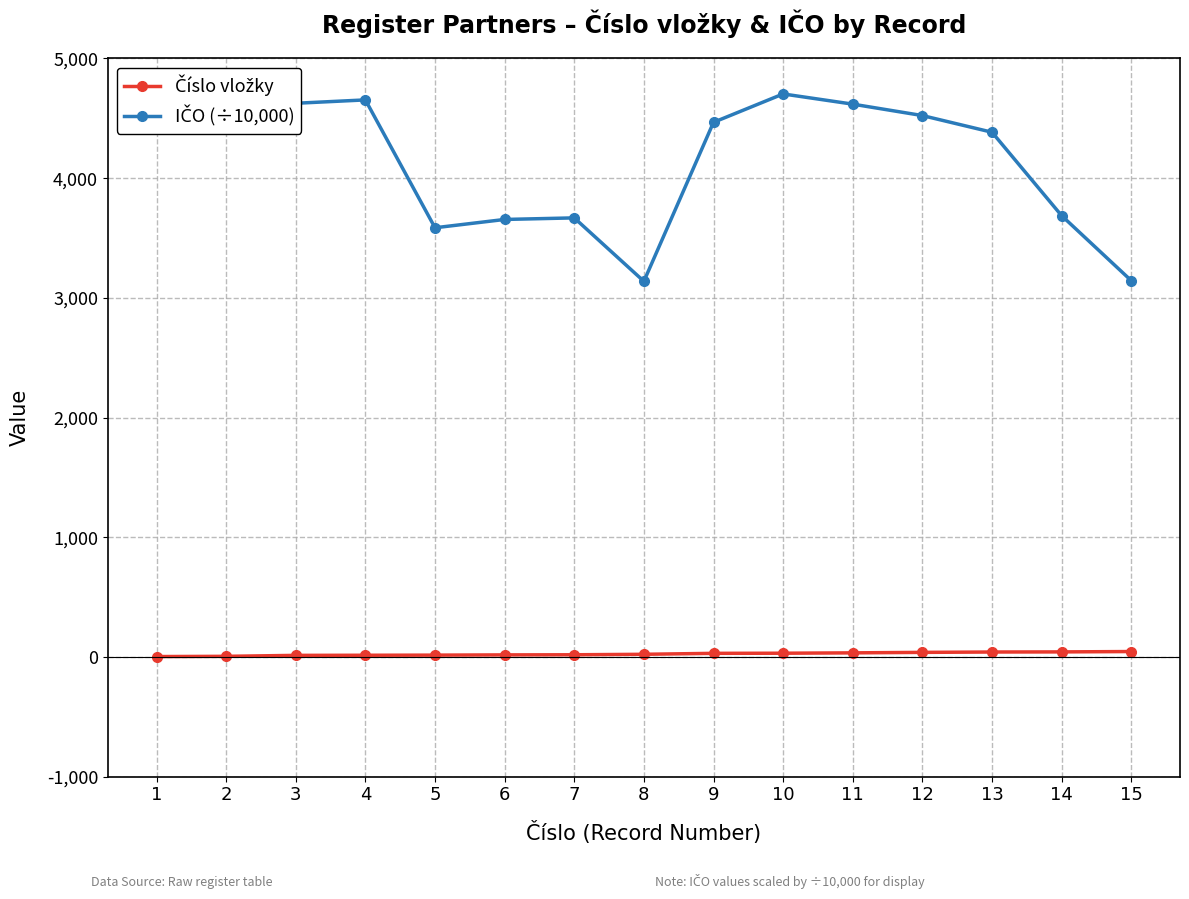

What is the average value of the IČO (÷10,000) series?

4137.8